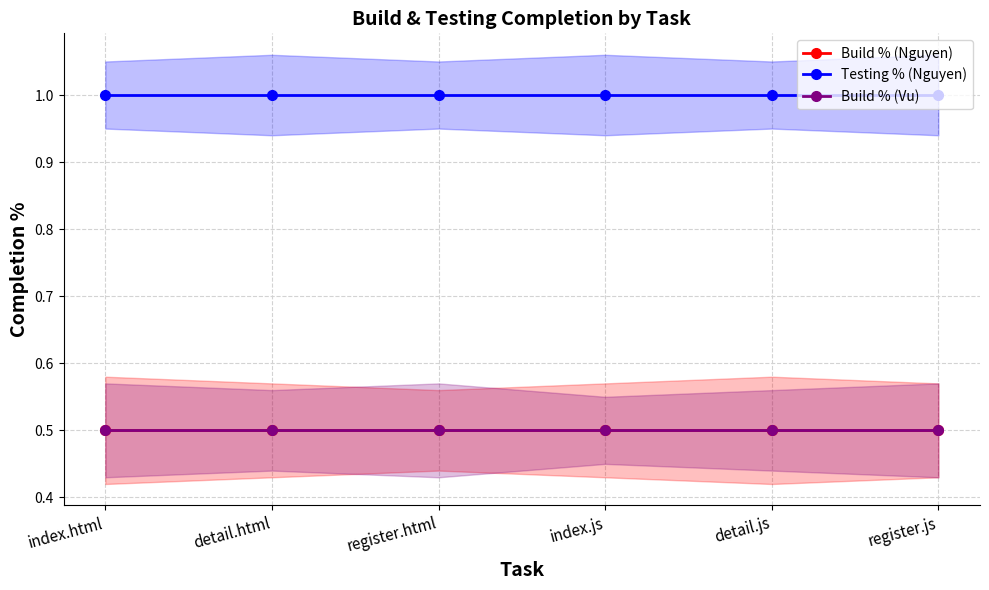

Is this an area chart (filled region under the line)?

No